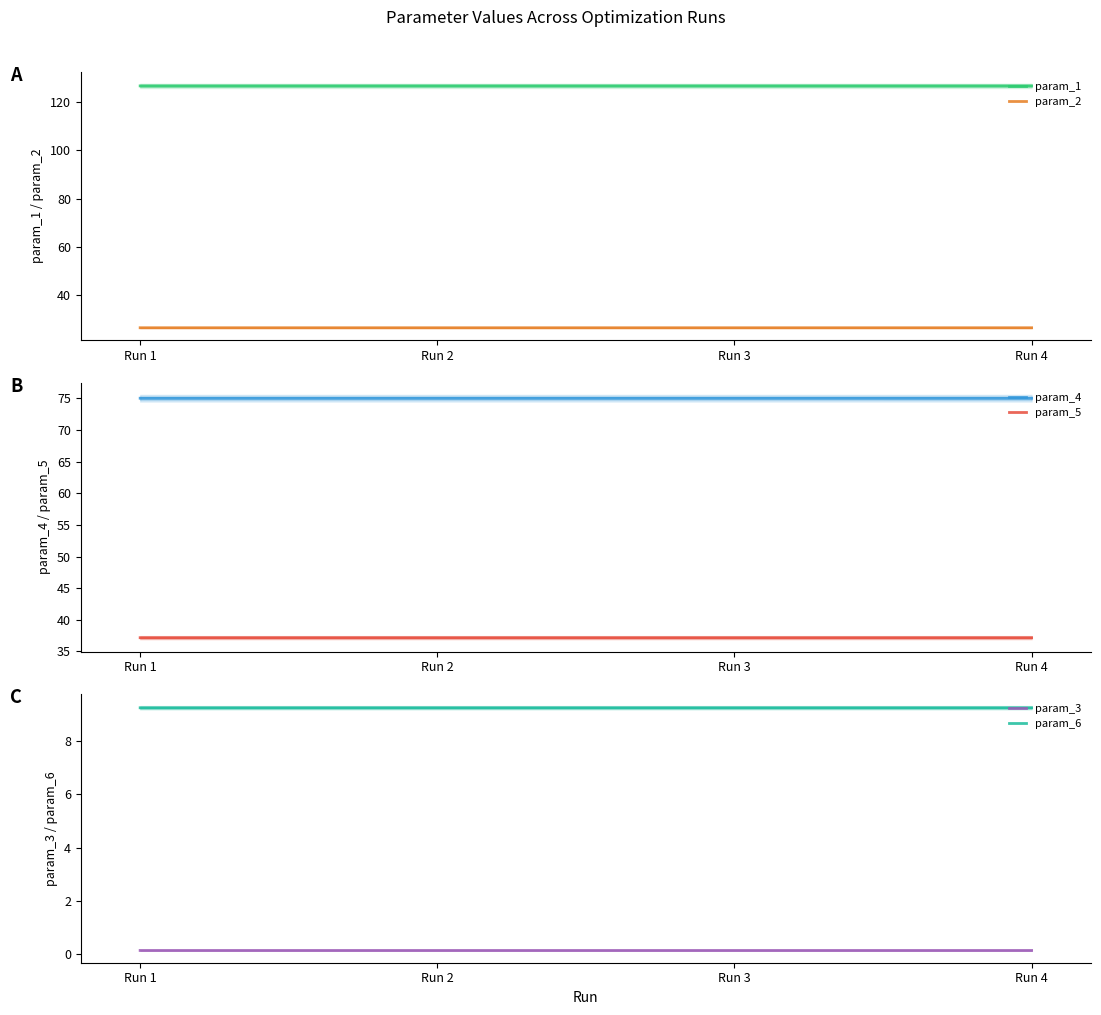

Where is param_1 nearest to the value 126?

Run 1